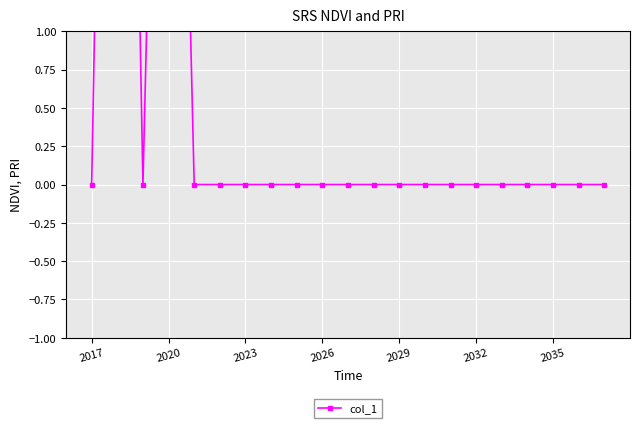

How many positive values are there?

2